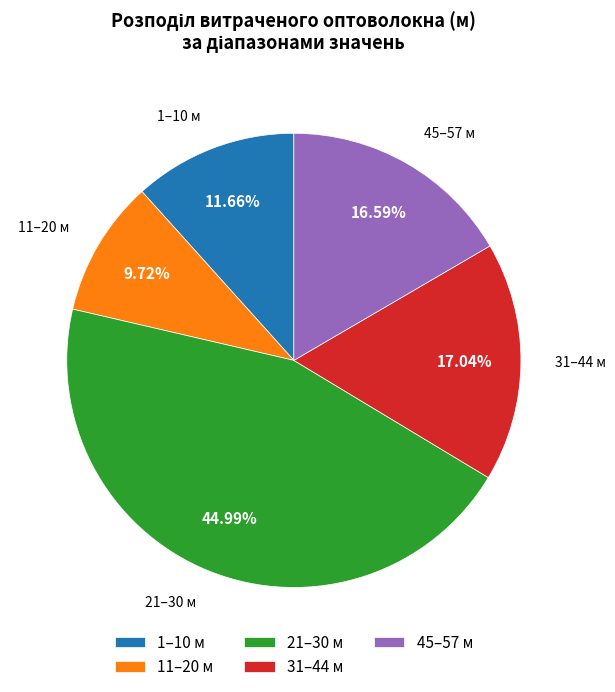

Which category has the biggest portion of the pie?

21–30 м